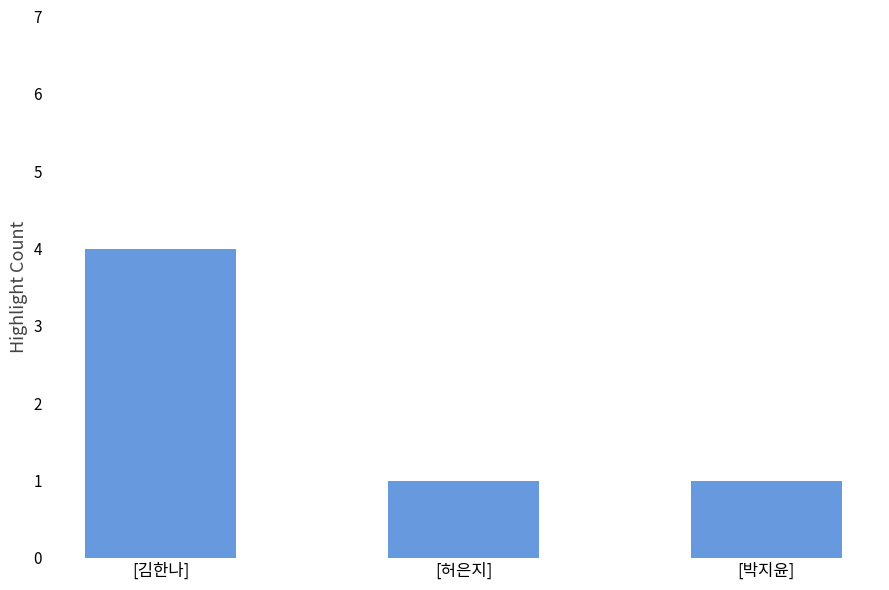

What is the value of the 1st bar from the left?

4